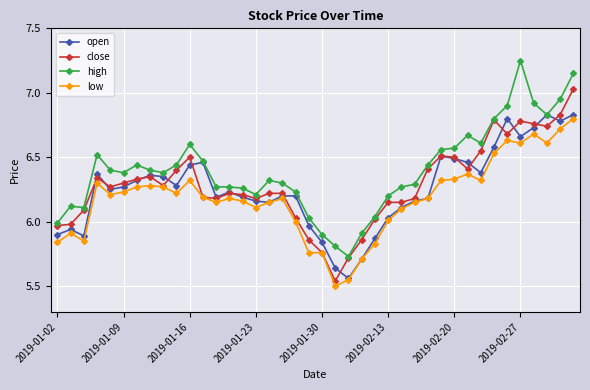

Which series has the widest spread of values?

high